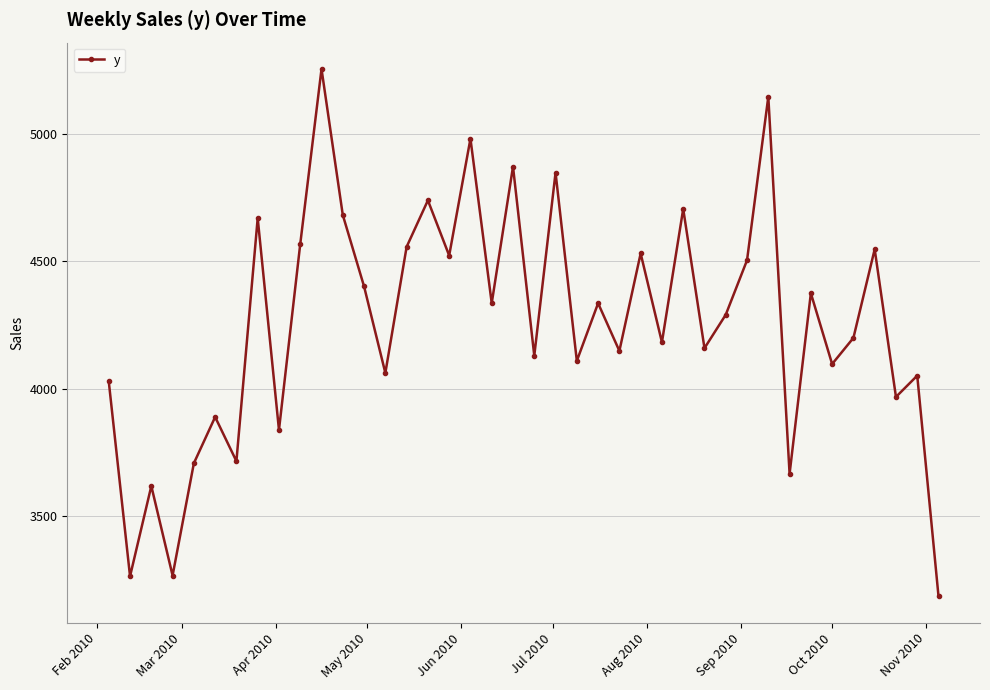

What is the difference between the maximum and minimum values?

2071.0